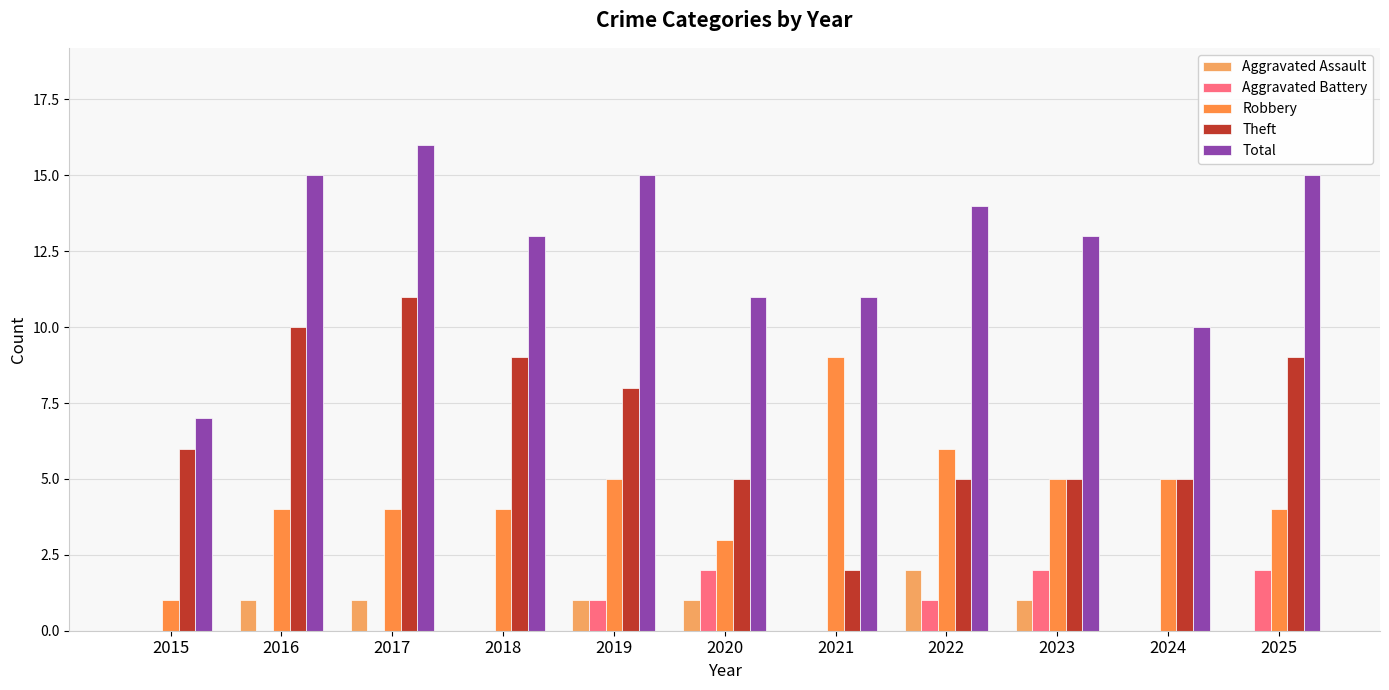

What value does the Robbery series have at 2025?

4